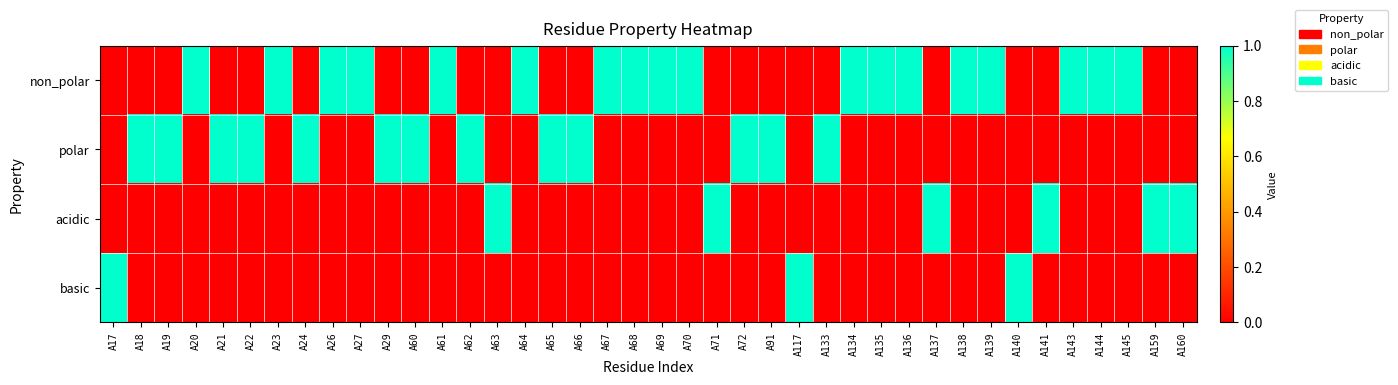

What is the maximum value shown in the chart?

1